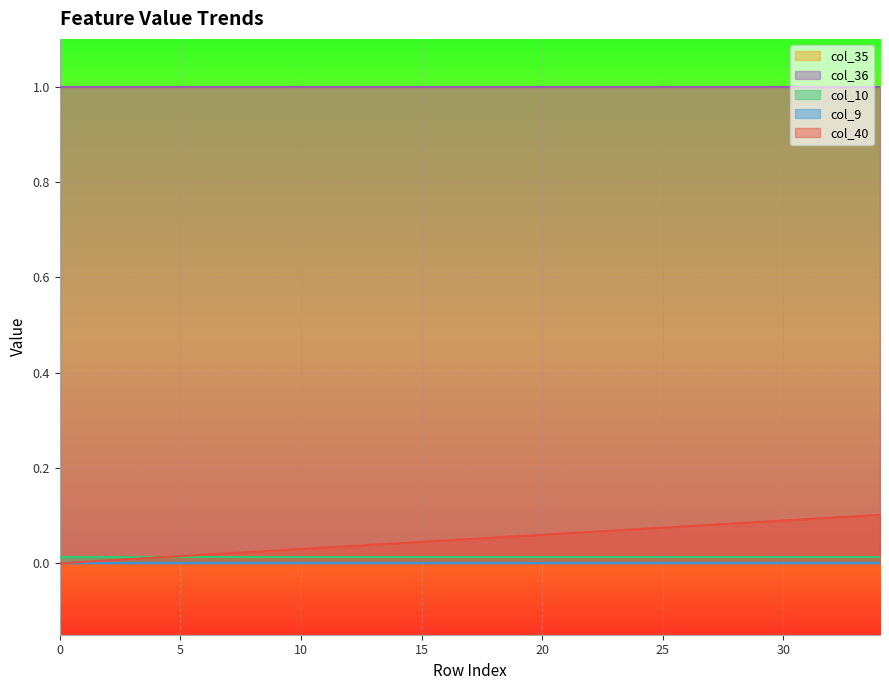

Read the col_35 value at 11.

1.0